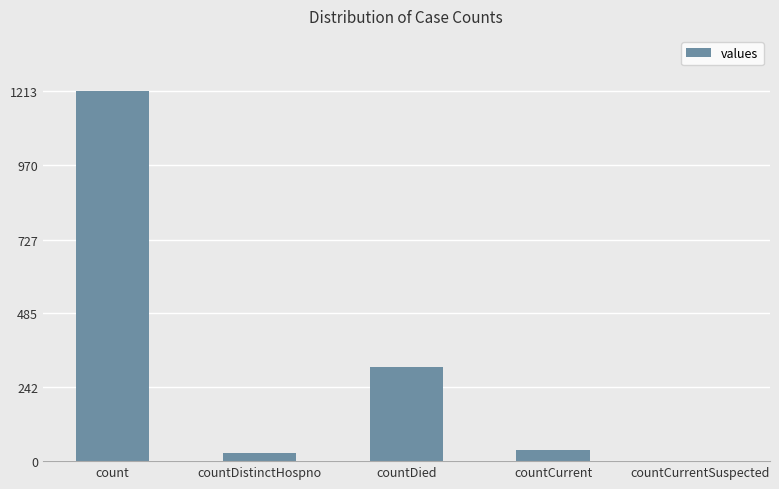

What is the maximum value shown in the chart?

1213